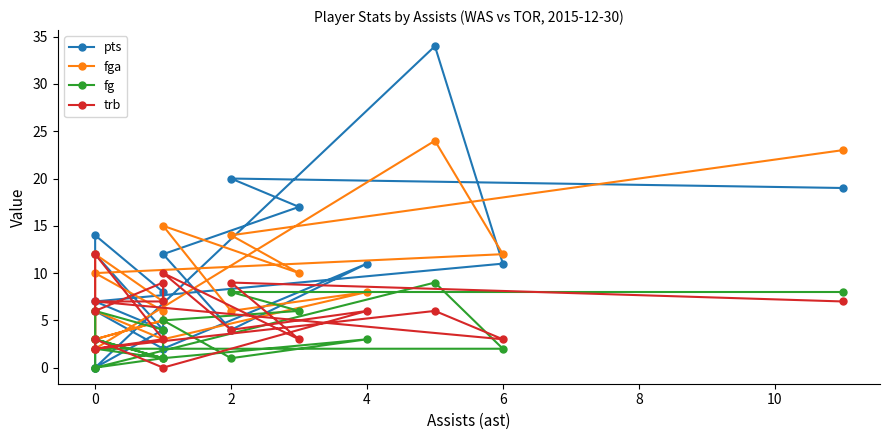

Is it true that trb equals 5 at 16?

False